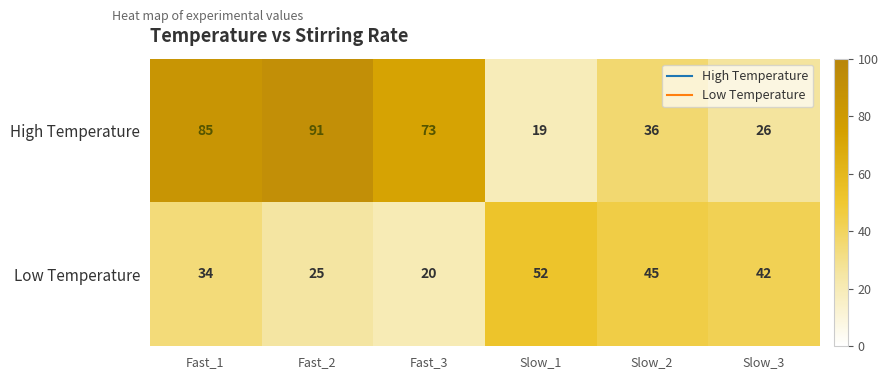

Which series has the widest spread of values?

High Temperature